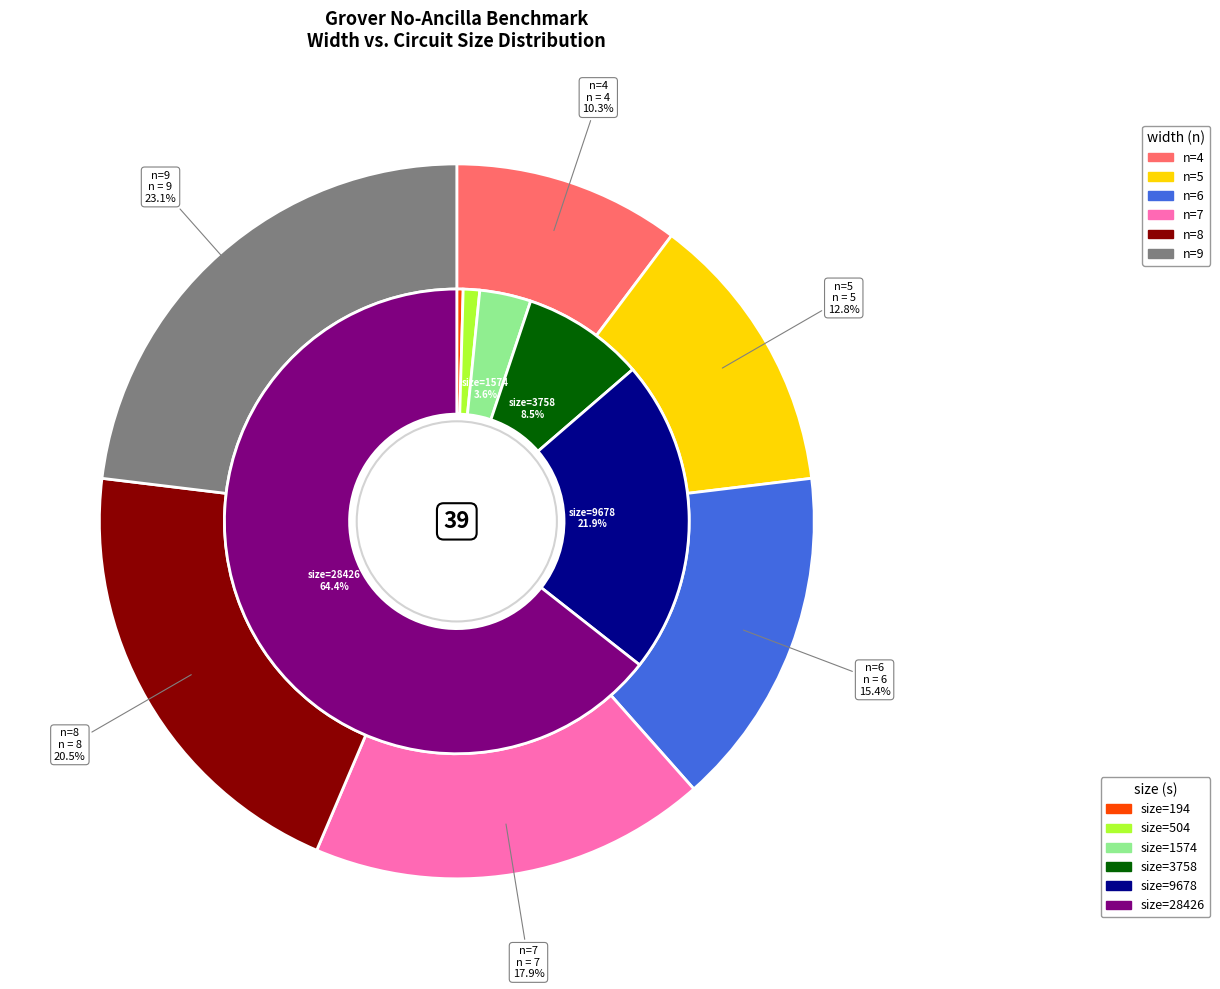

Which slice is the largest?

n=9